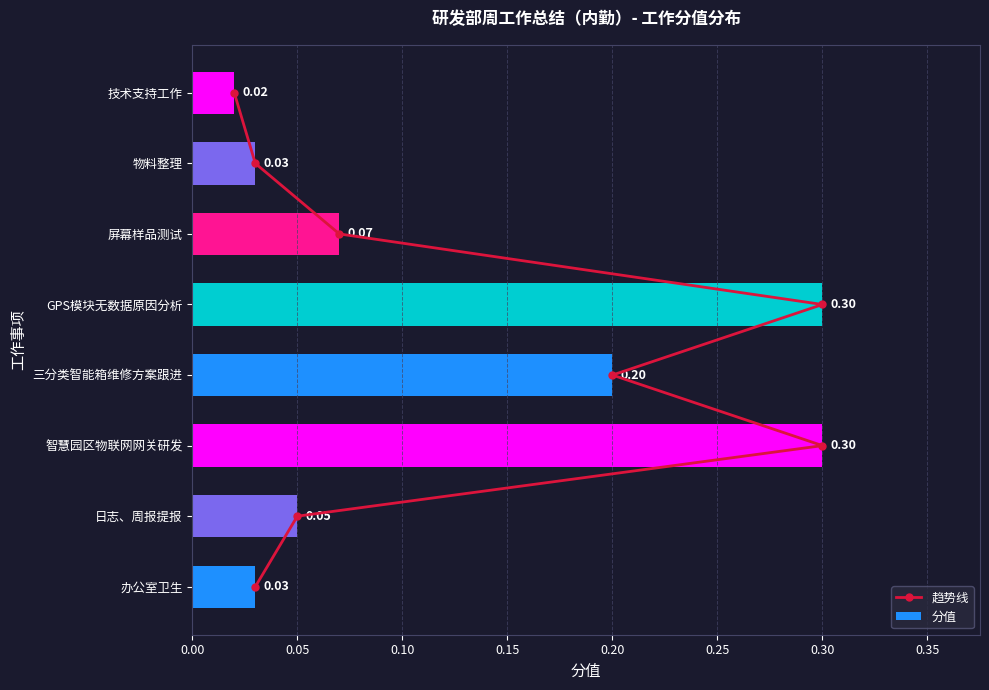

At which label is 分值 closest to 0?

技术支持工作